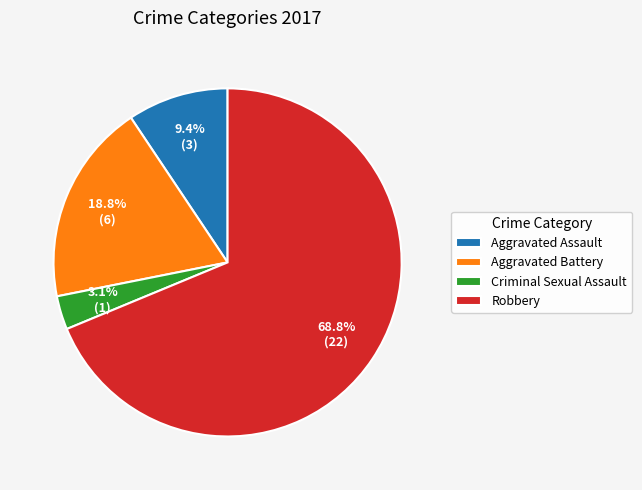

Which has a higher value, Aggravated Battery or Robbery?

Robbery